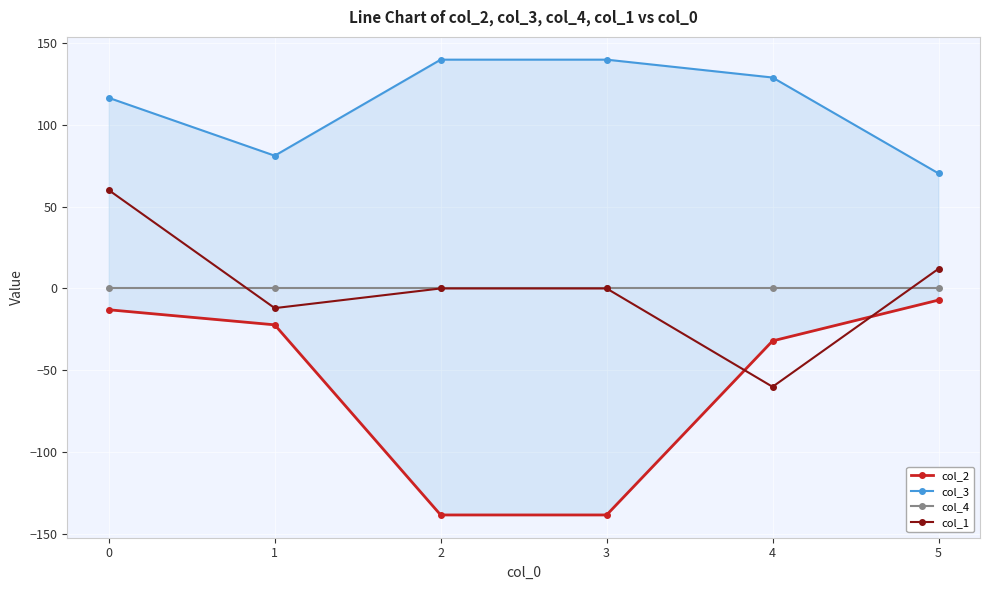

List the series in order of their peak value, lowest first.

col_2, col_4, col_1, col_3